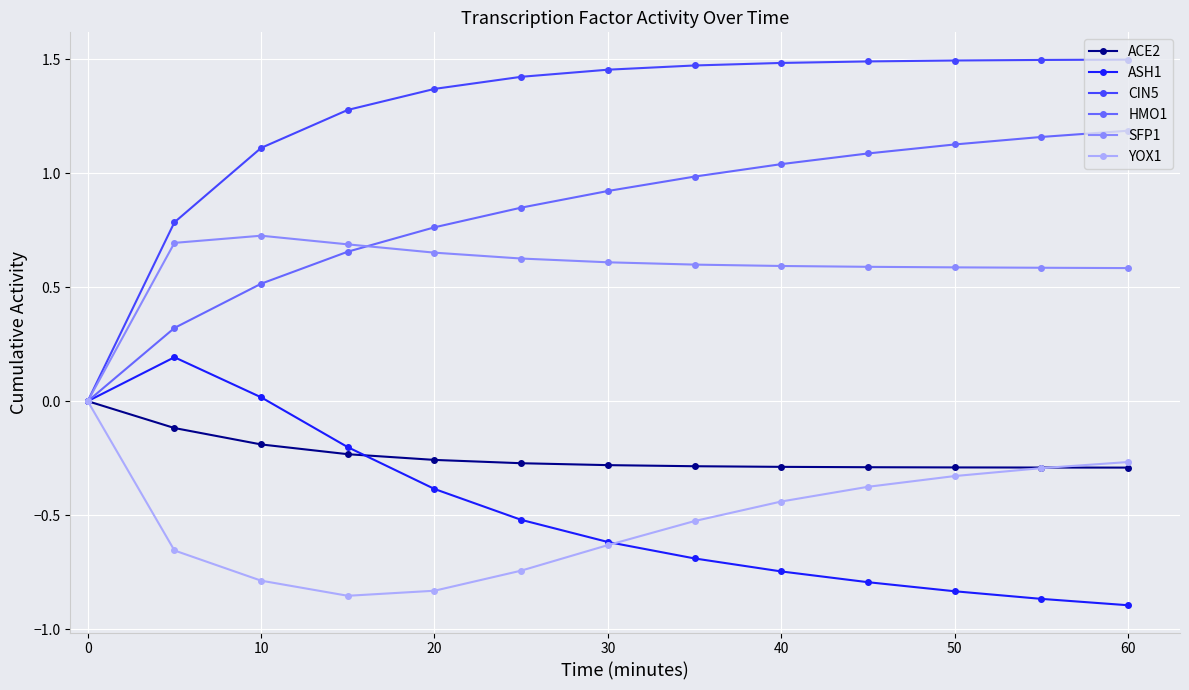

What is the value of the ASH1 point at the 6th from the left?

-0.5